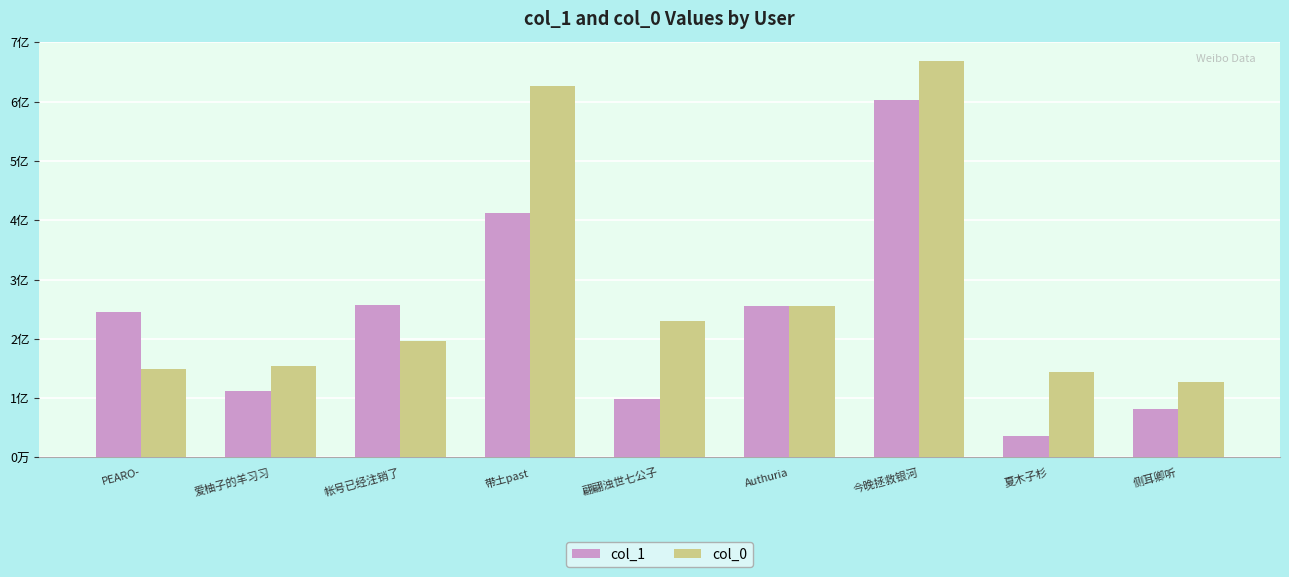

Is it true that col_0 equals 120797227 at 帐号已经注销了?

False